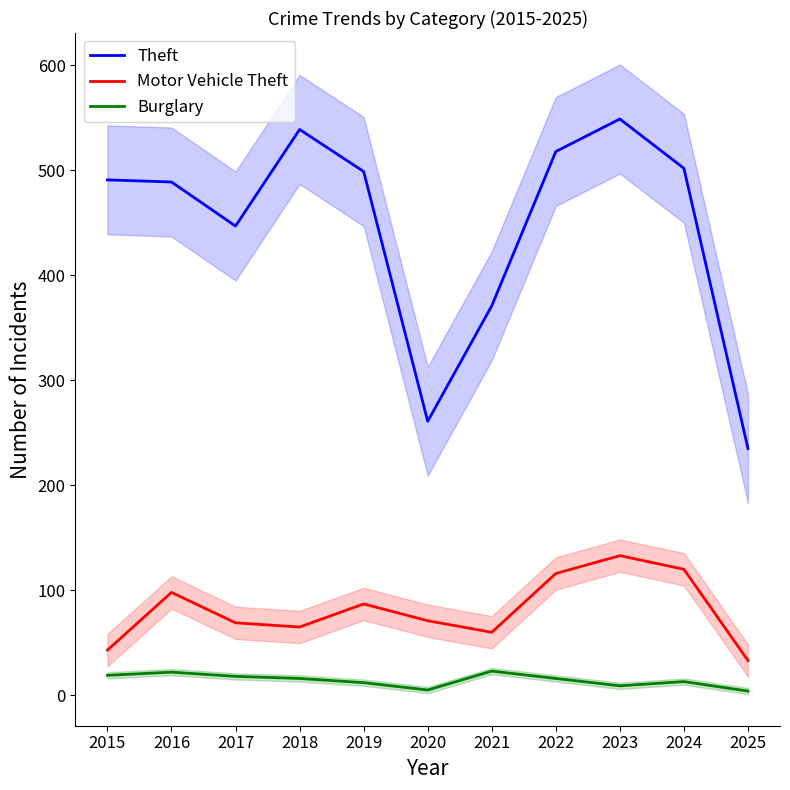

Reading right to left, transcribe all the data shown in this chart.

Theft: 235	502	549	518	371	261	499	539	447	489	491
Motor Vehicle Theft: 33	120	133	116	60	71	87	65	69	98	43
Burglary: 4	13	9	16	23	5	12	16	18	22	19